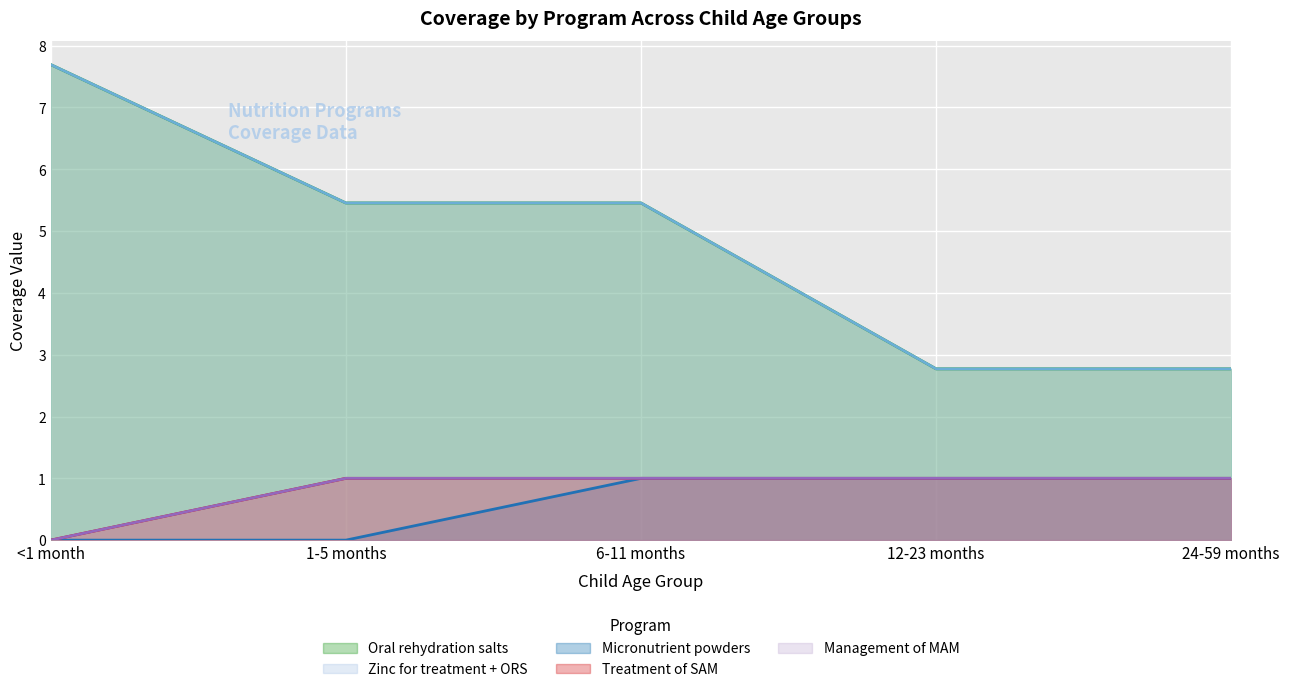

Does the chart display data point markers on the line(s)?

No